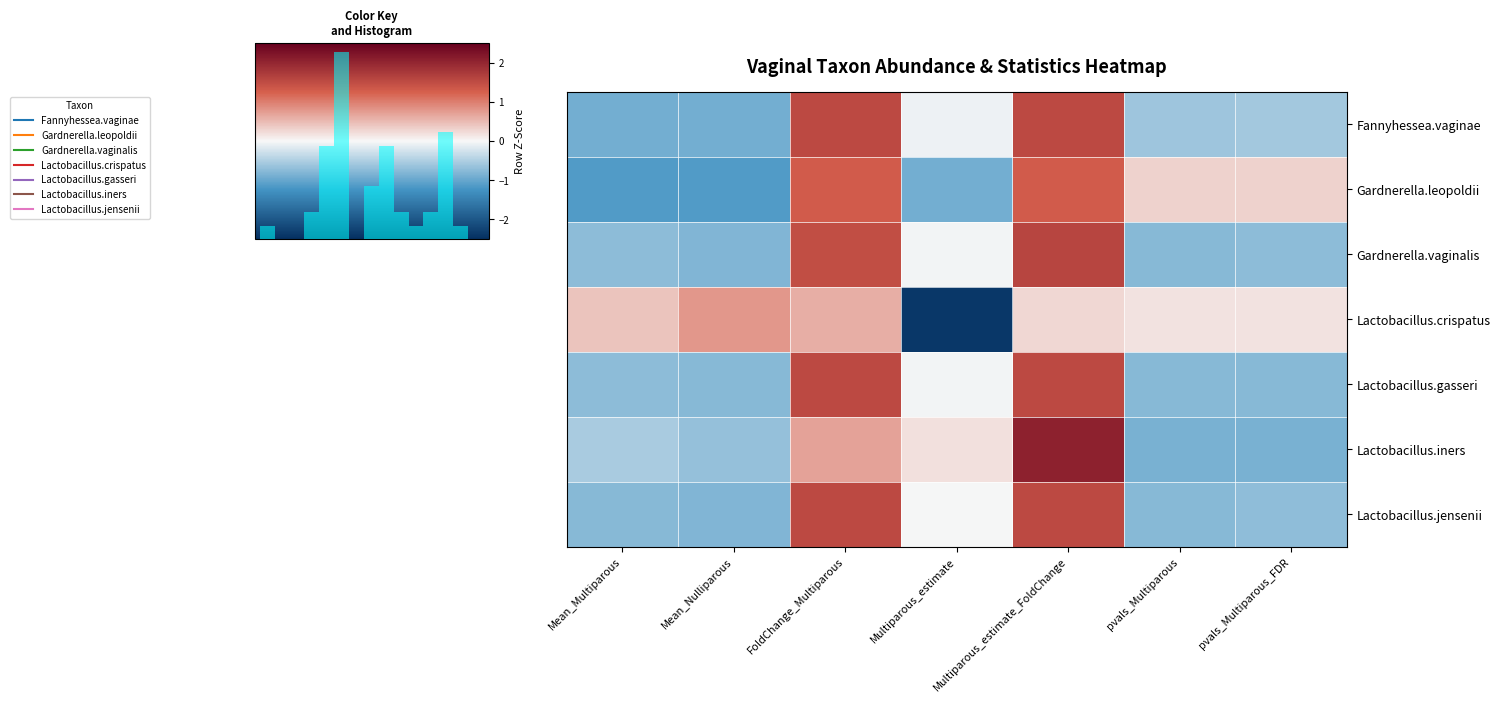

The value of Gardnerella.vaginalis at Multiparous_estimate is -0.0. True or false?

False